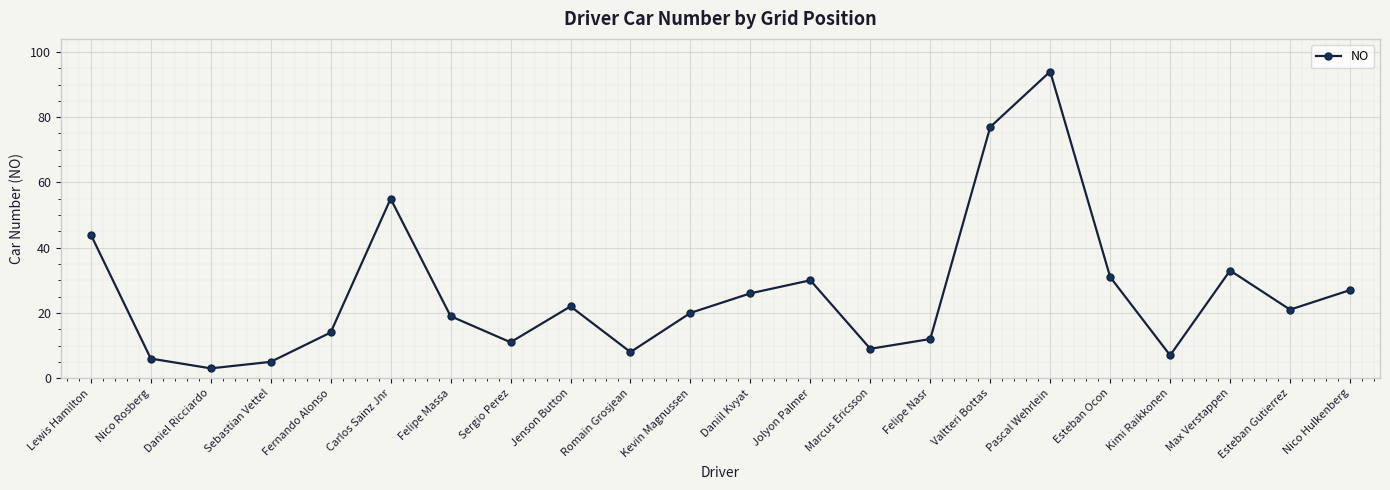

Between Romain Grosjean and Jenson Button, which is larger?

Jenson Button